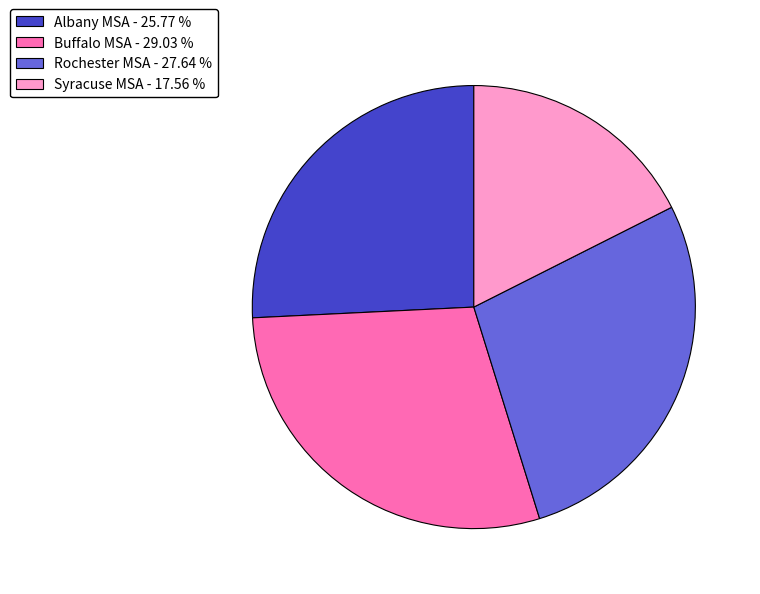

Which category has the smallest portion of the pie?

Syracuse MSA